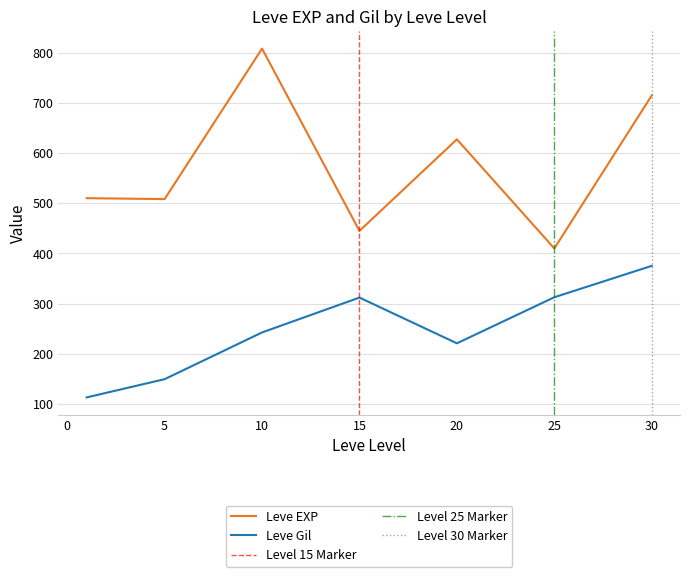

The Leve EXP series shows 63 at 31. True or false?

False